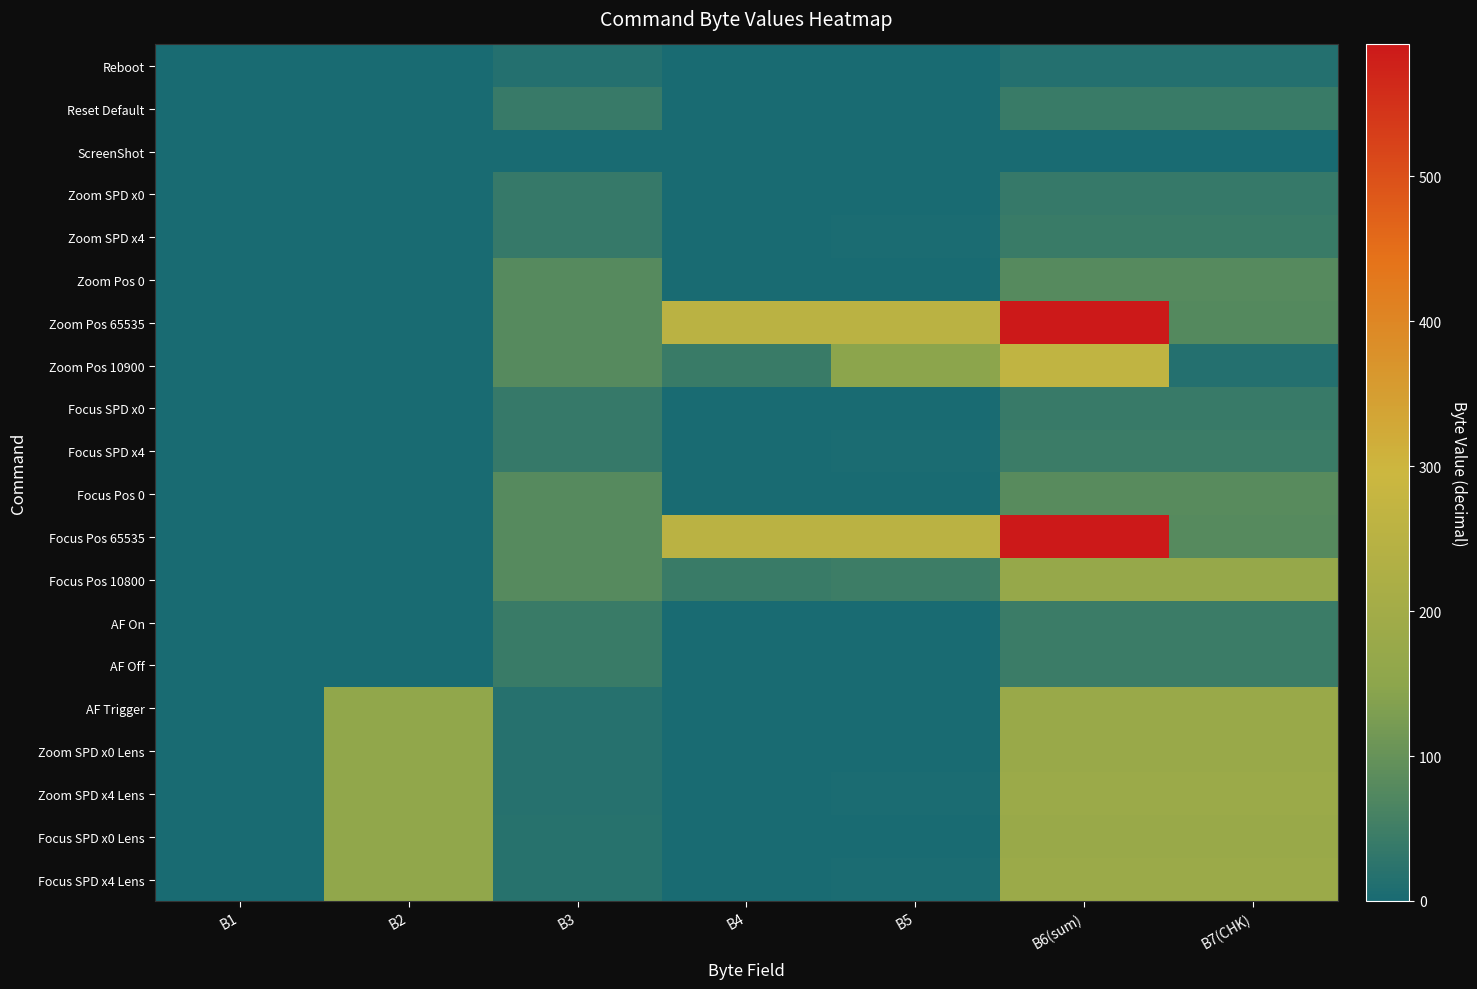

At how many categories does at least one series exceed 25?

6